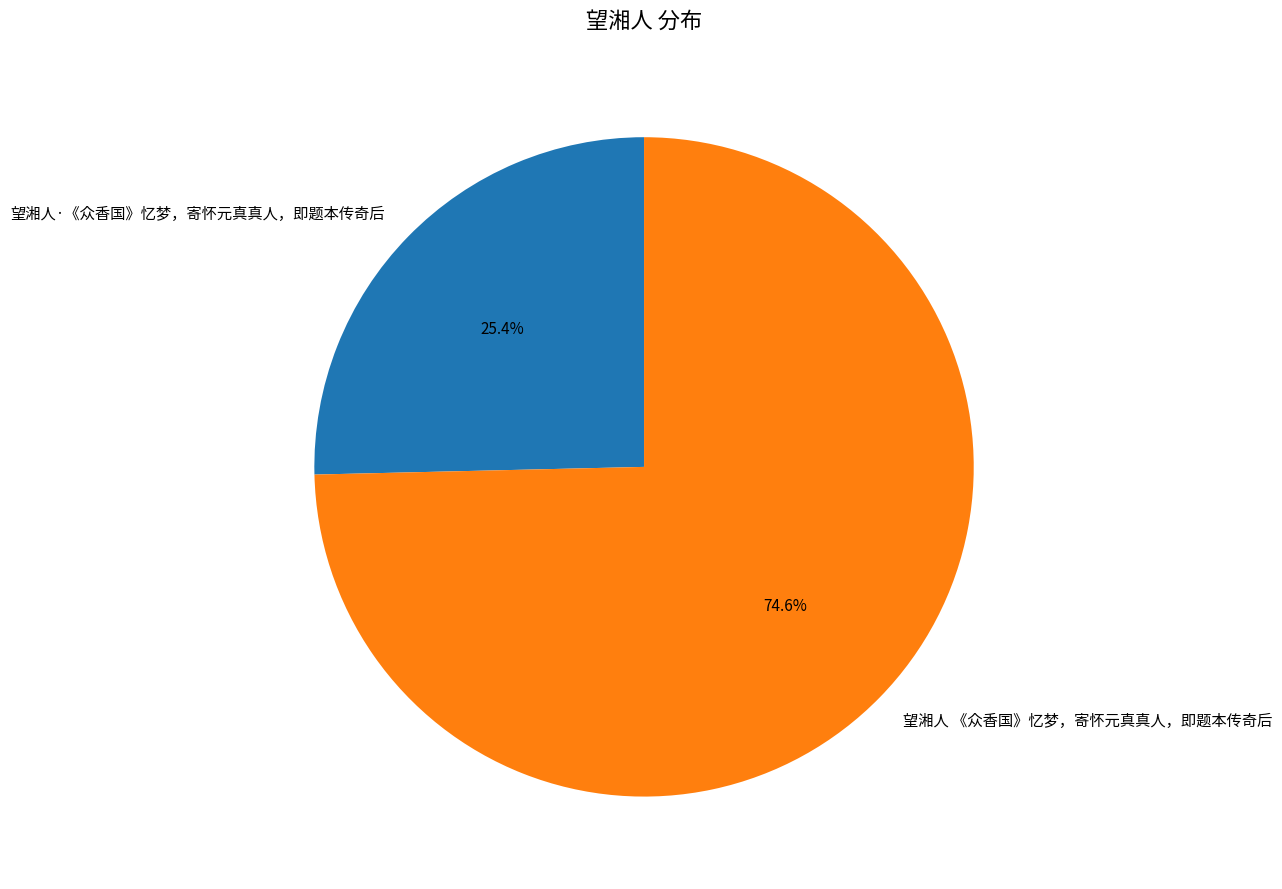

Which has a higher value, 望湘人·《众香国》忆梦，寄怀元真真人，即题本传奇后 or 望湘人 《众香国》忆梦，寄怀元真真人，即题本传奇后?

望湘人 《众香国》忆梦，寄怀元真真人，即题本传奇后